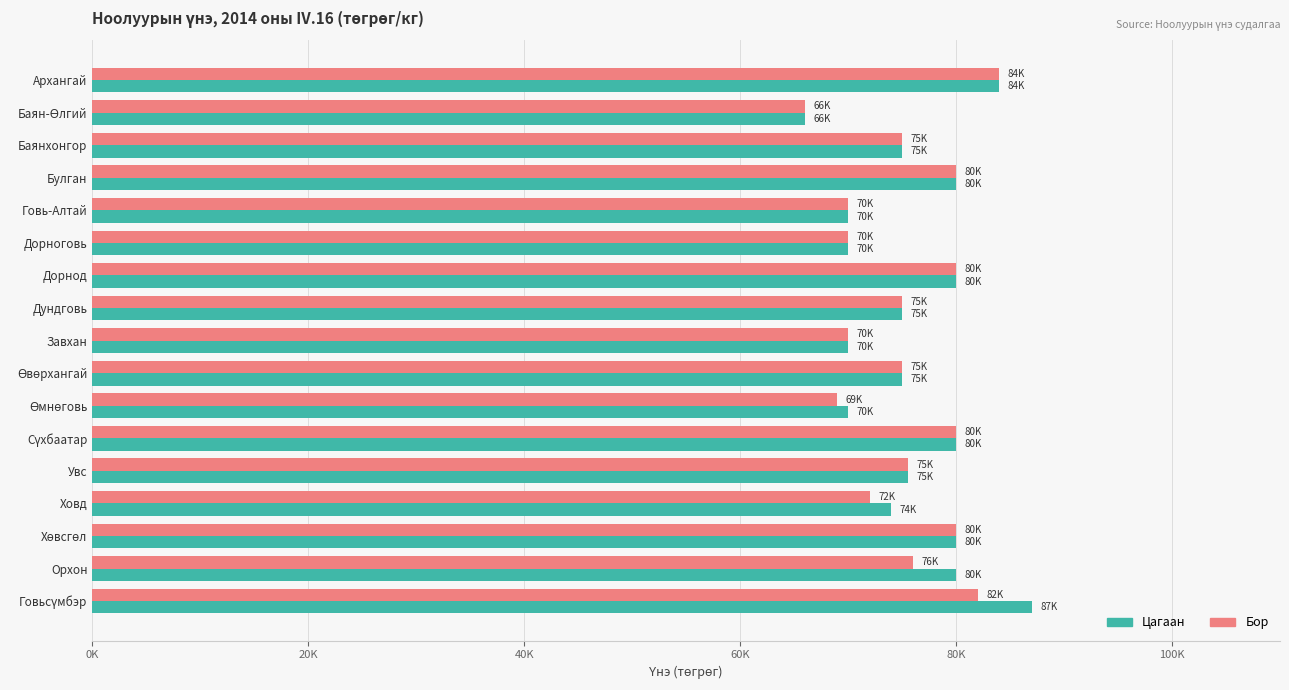

What are all the series names shown in the legend?

Цагаан, Бор